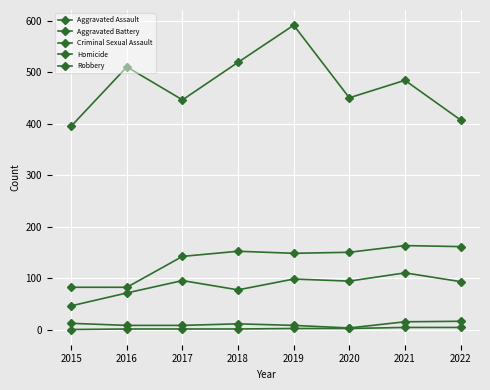

Where does the Homicide series first go above 2?

2021